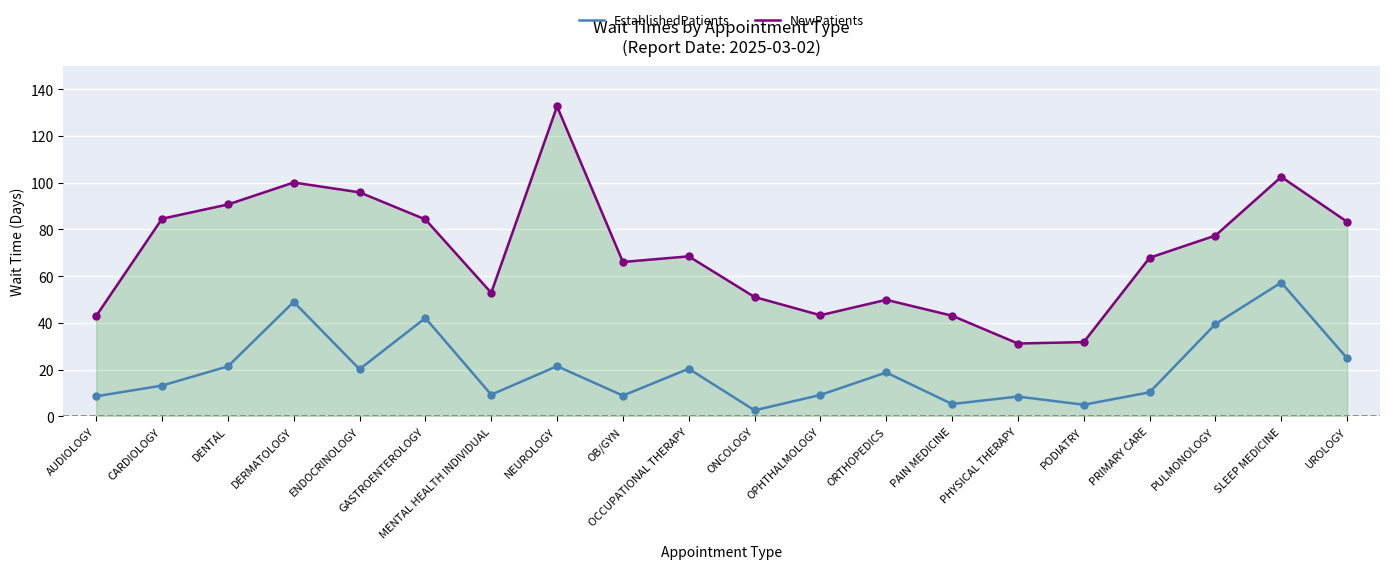

What is the spread (max minus min) of values at OPHTHALMOLOGY?

34.1